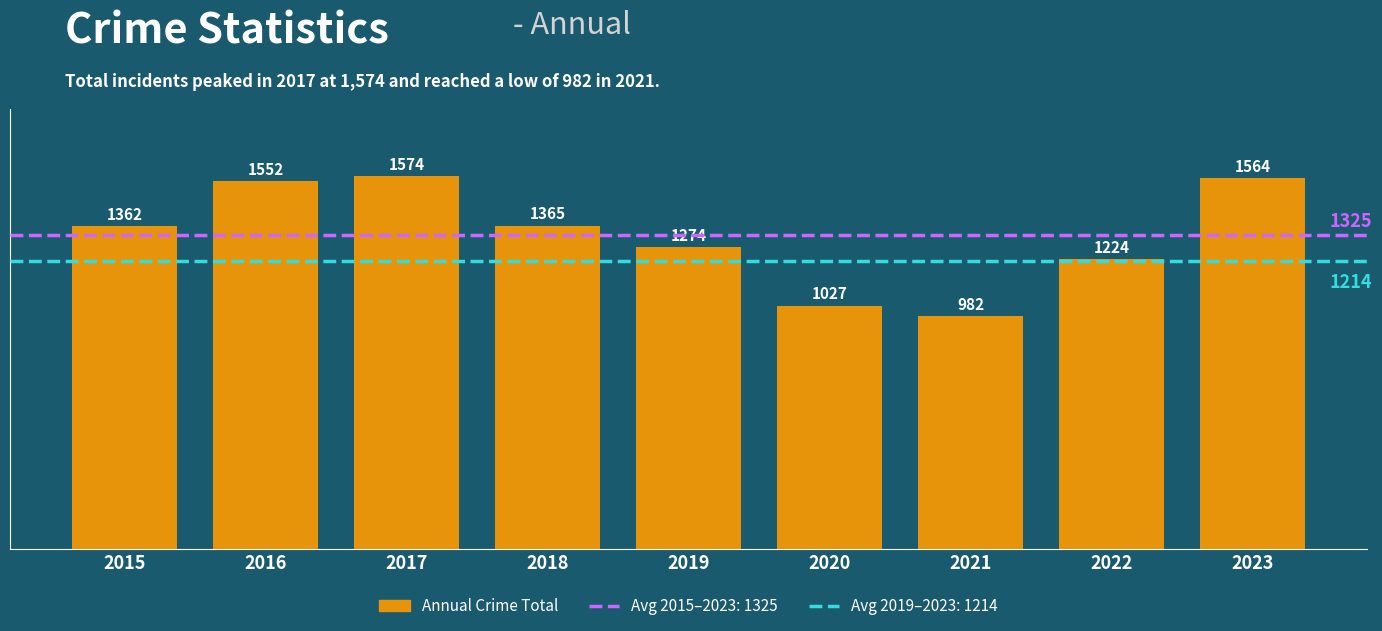

What is the average value?

1325